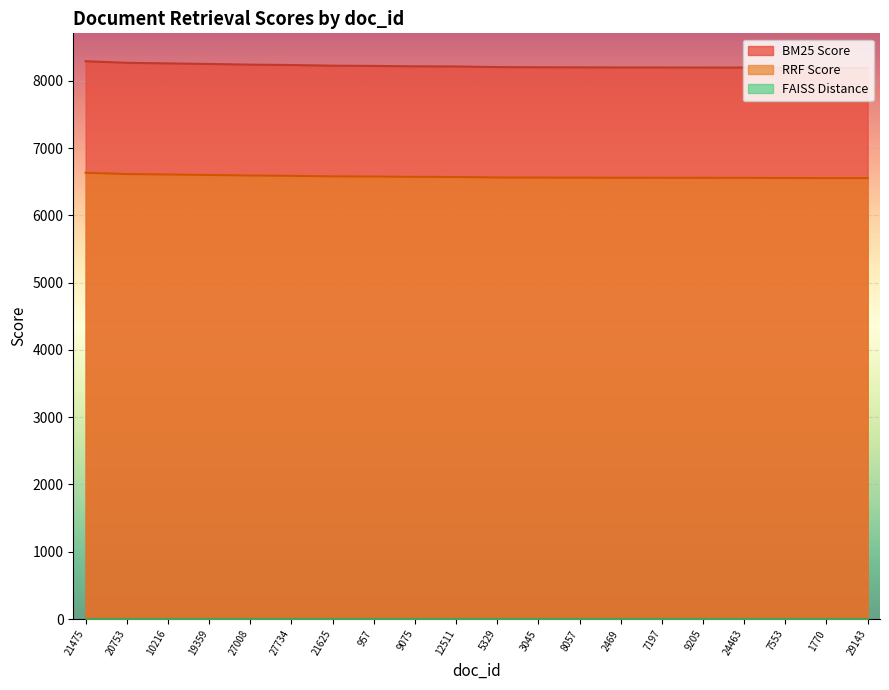

How many distinct data groups are displayed?

3